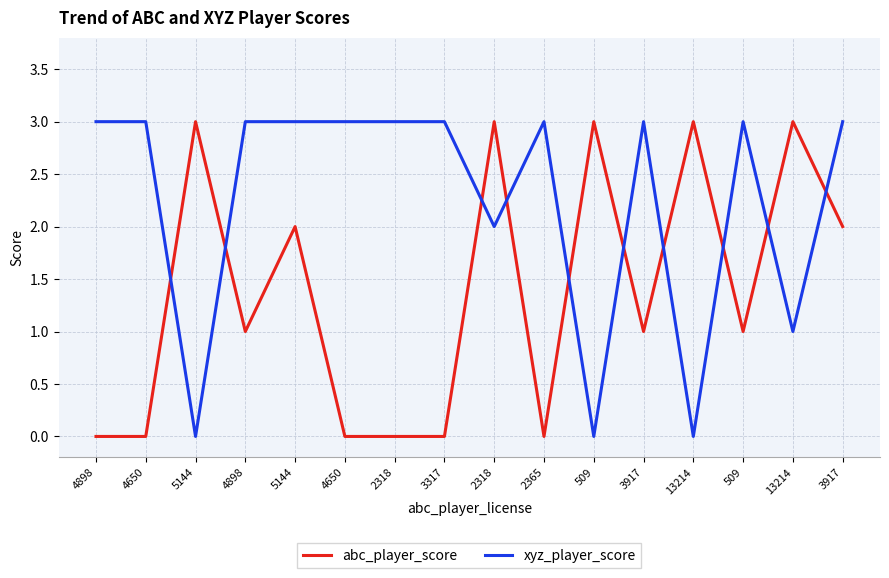

True or false: abc_player_score has a value of 2 at 13214.

False